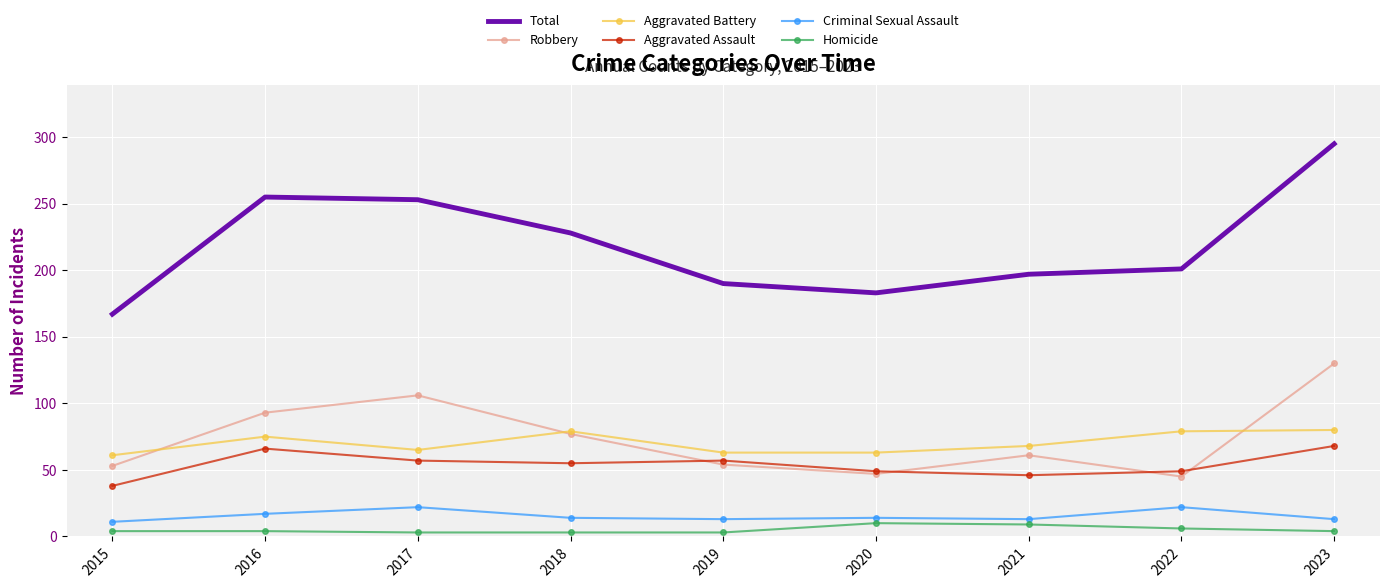

What are all the series names shown in the legend?

Total, Robbery, Aggravated Battery, Aggravated Assault, Criminal Sexual Assault, Homicide